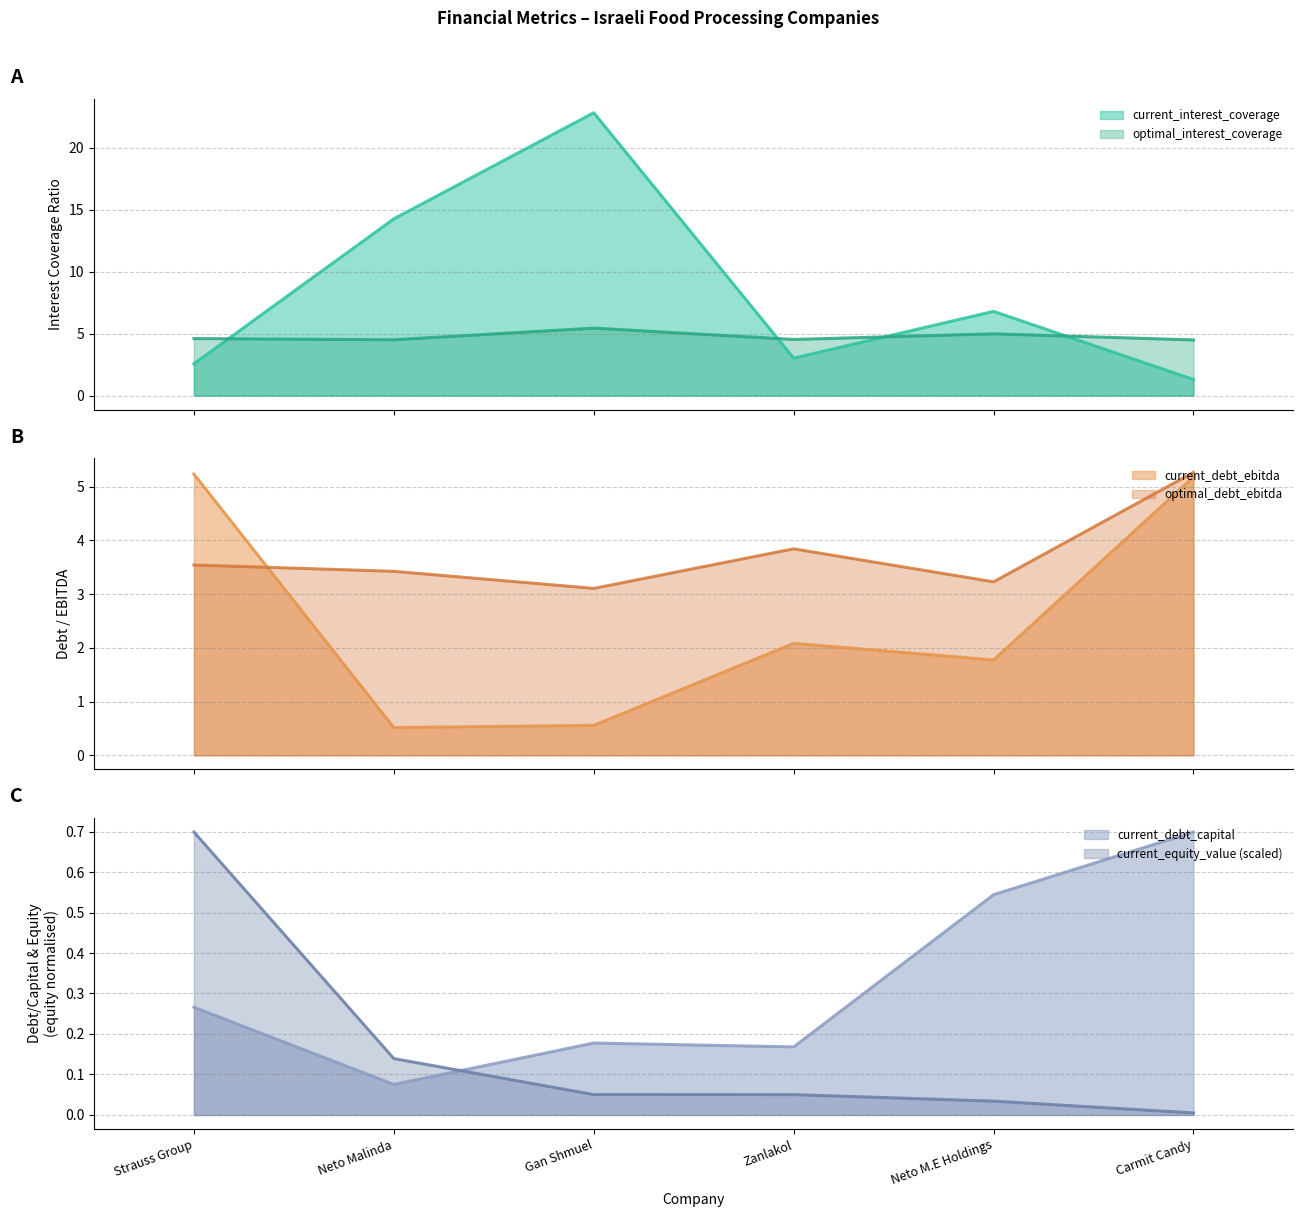

What is the label of the 4th point from the left?

Zanlakol